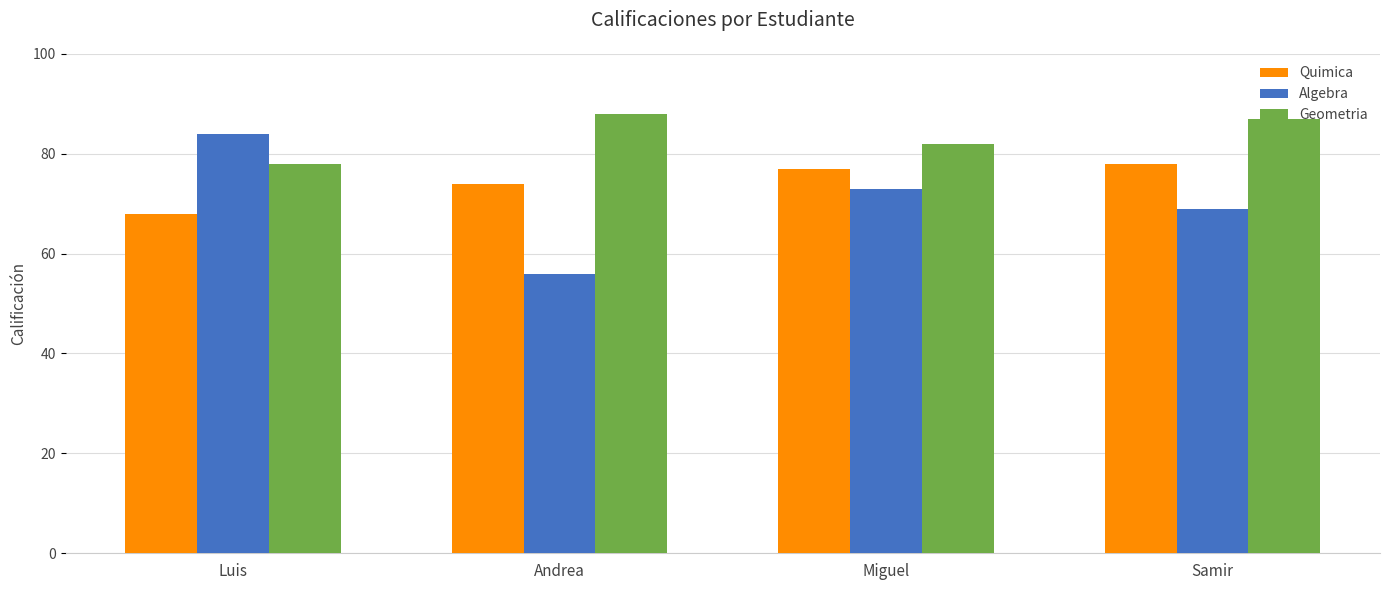

What is the lowest value of the Geometria series?

78